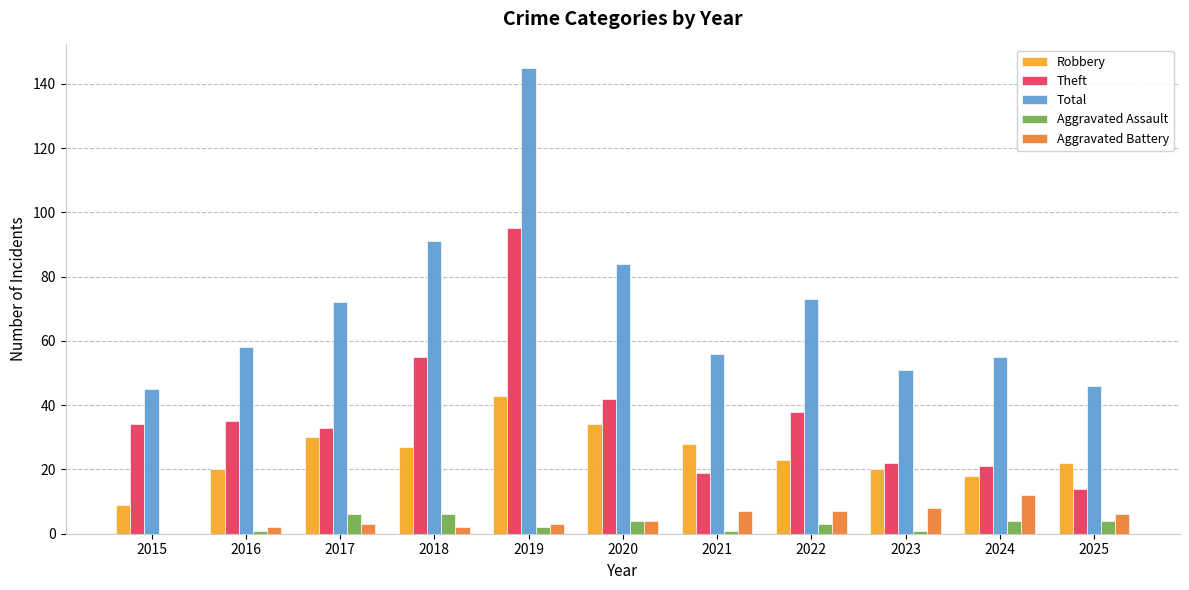

At which category is the sum across all series the highest?

2019